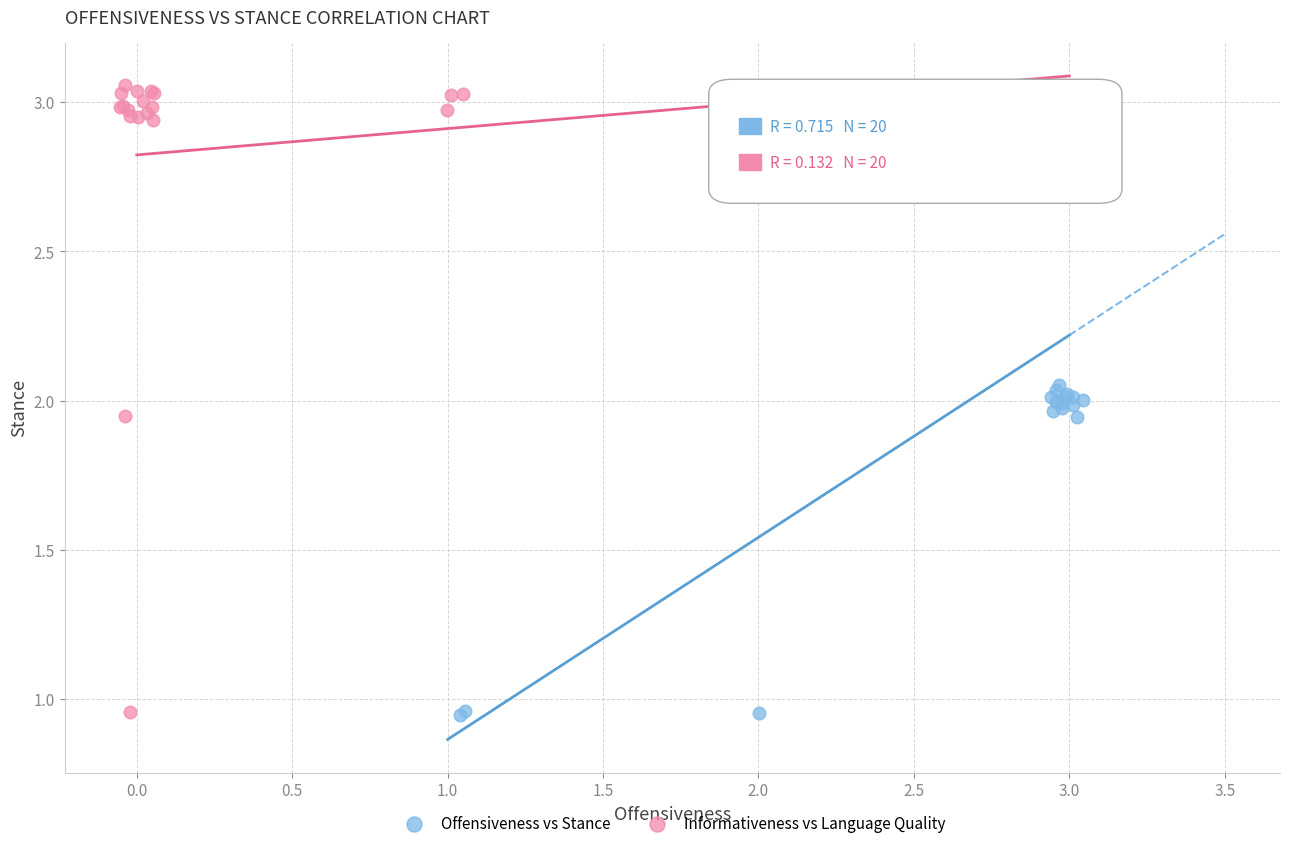

What are all the series names shown in the legend?

Offensiveness vs Stance, Informativeness vs Language Quality